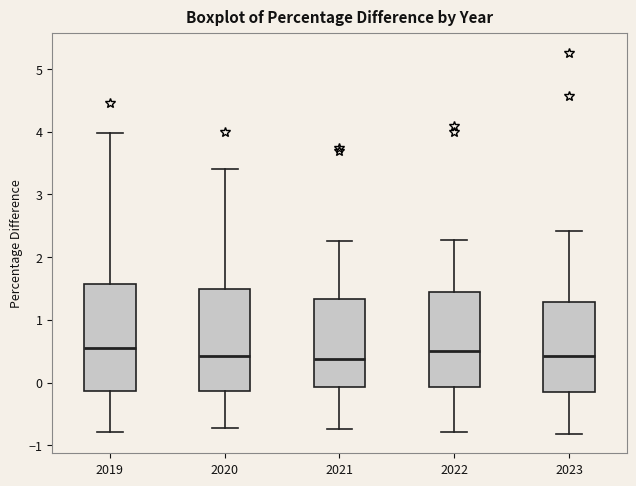

Reading left to right, transcribe this box plot: for each box, give where its median line is, the range the box spans, and where its two whiskers end, as read against the y-axis. The values are not printed on the chart, so give them approximately, as read against the axis.

2019: median 0.5, box -0.1 to 1.6, whiskers -0.8 to 4.0
2020: median 0.4, box -0.1 to 1.5, whiskers -0.7 to 3.4
2021: median 0.4, box -0.1 to 1.3, whiskers -0.7 to 2.3
2022: median 0.5, box -0.1 to 1.4, whiskers -0.8 to 2.3
2023: median 0.4, box -0.2 to 1.3, whiskers -0.8 to 2.4